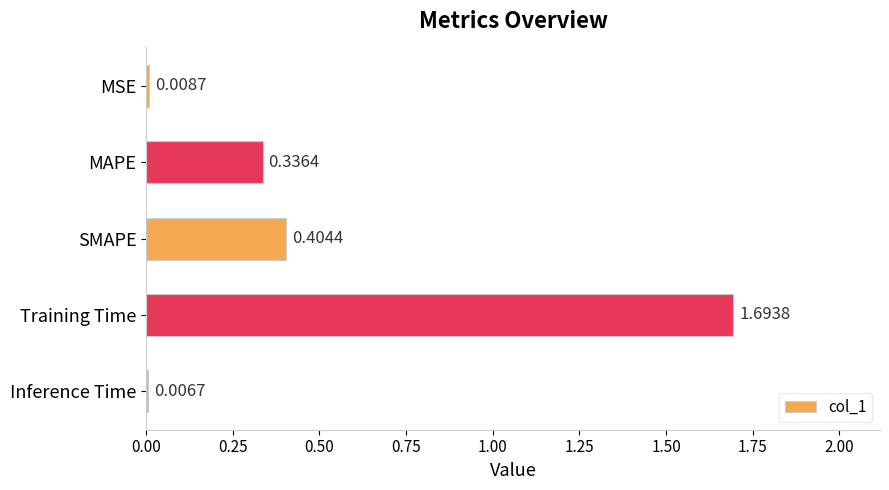

Between SMAPE and Training Time, which is larger?

Training Time